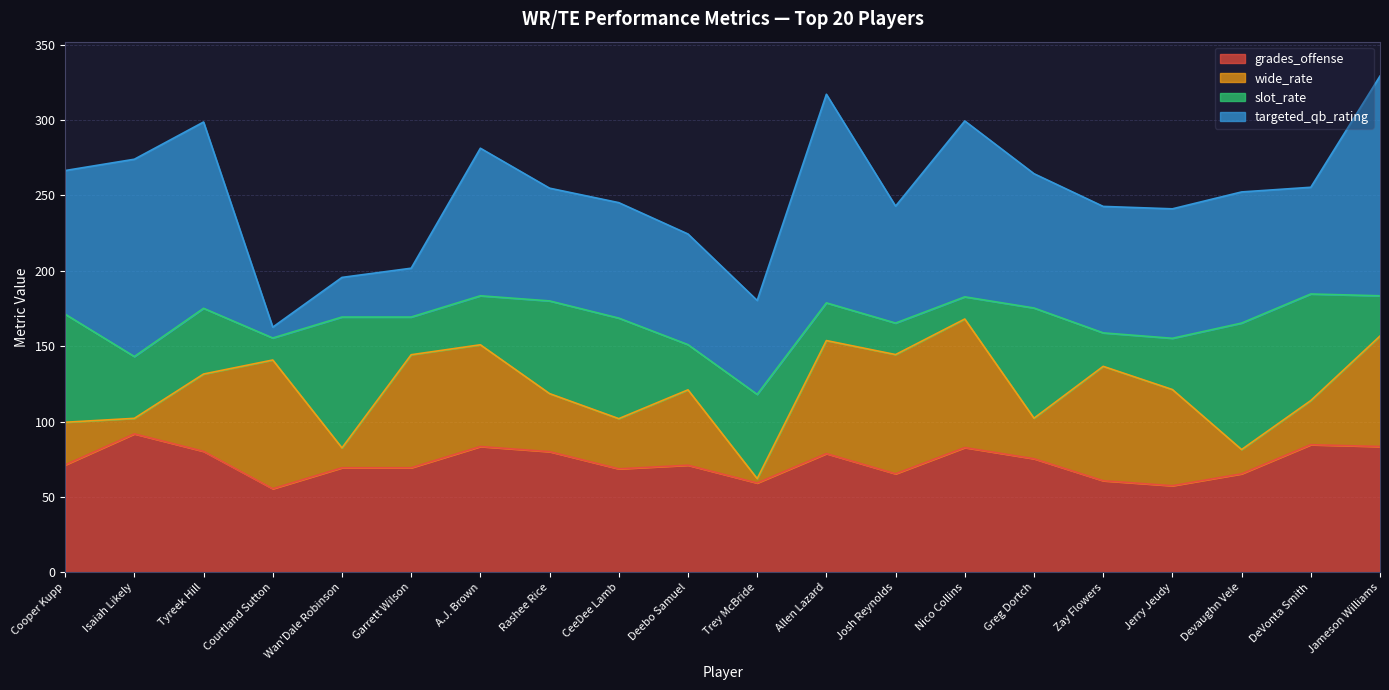

The value of targeted_qb_rating at Zay Flowers is 55.0. True or false?

False